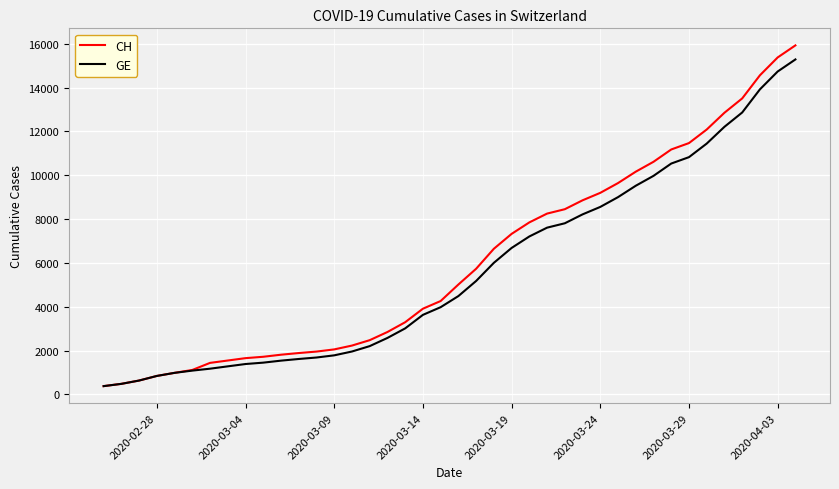

Which series has the largest range (max minus min)?

CH